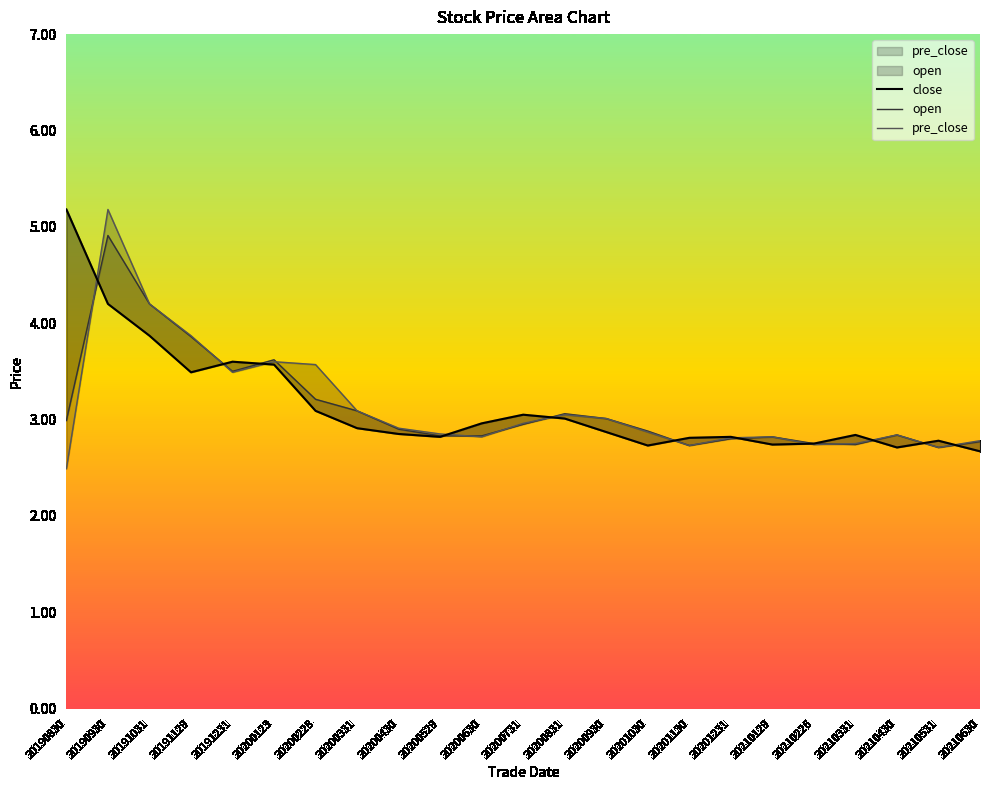

Where is the first local minimum for open?

20191231